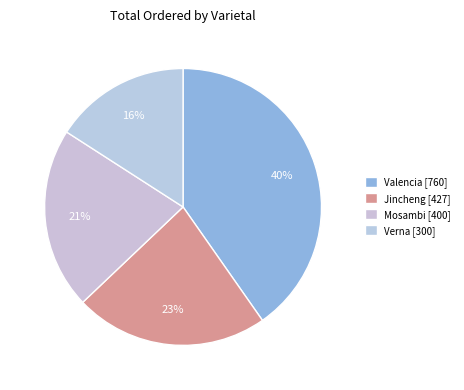

Rank the categories by value from highest to lowest.

Valencia, Jincheng, Mosambi, Verna